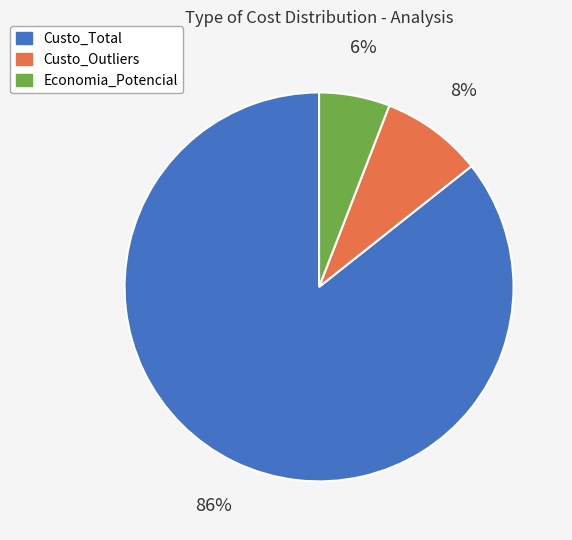

Which has a higher value, Custo_Outliers or Economia_Potencial?

Custo_Outliers